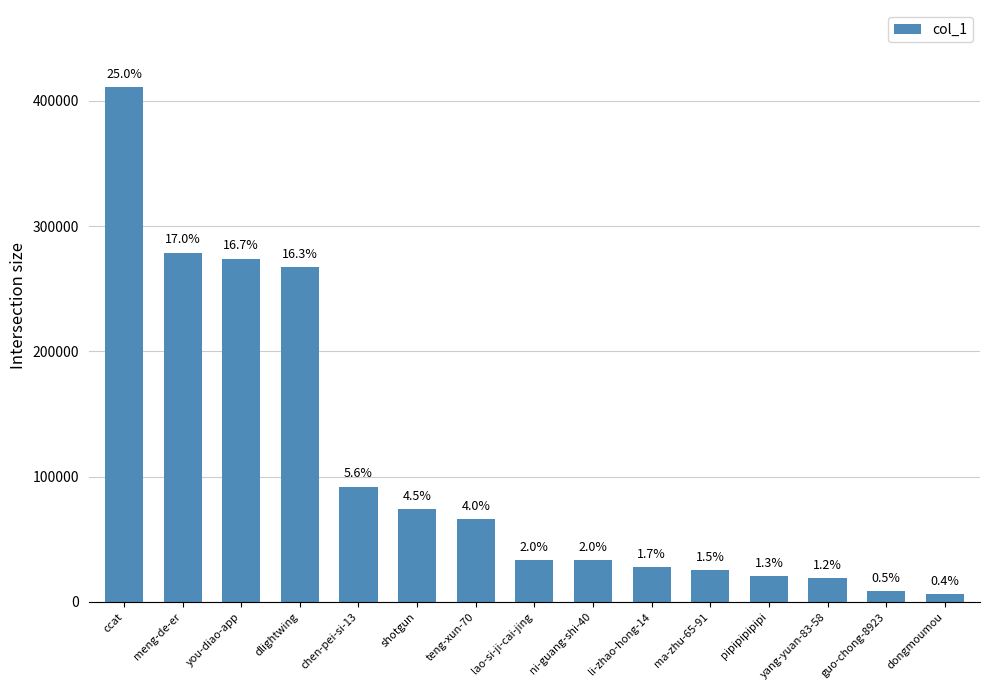

Does the chart contain any negative values?

No